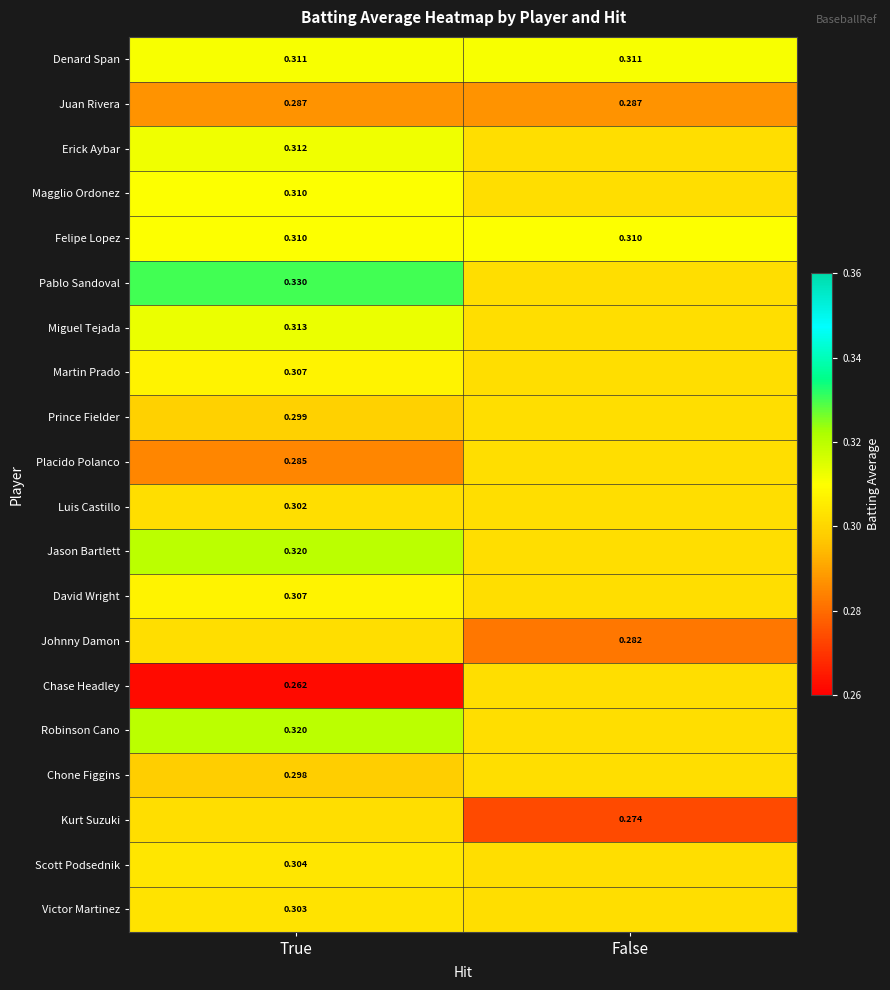

Count the number of categories in the chart.

2